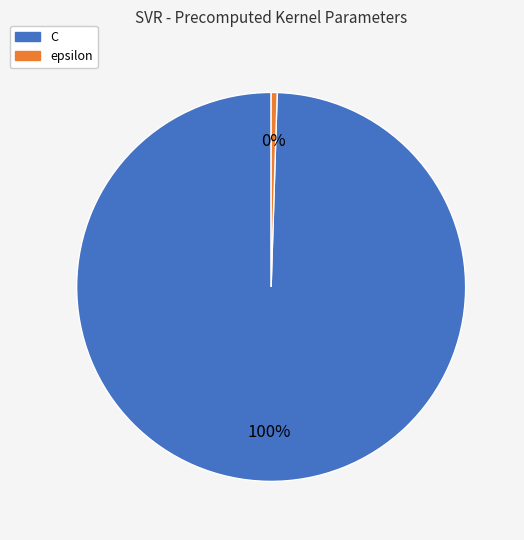

To the nearest percent, what is the average slice percentage?

50%